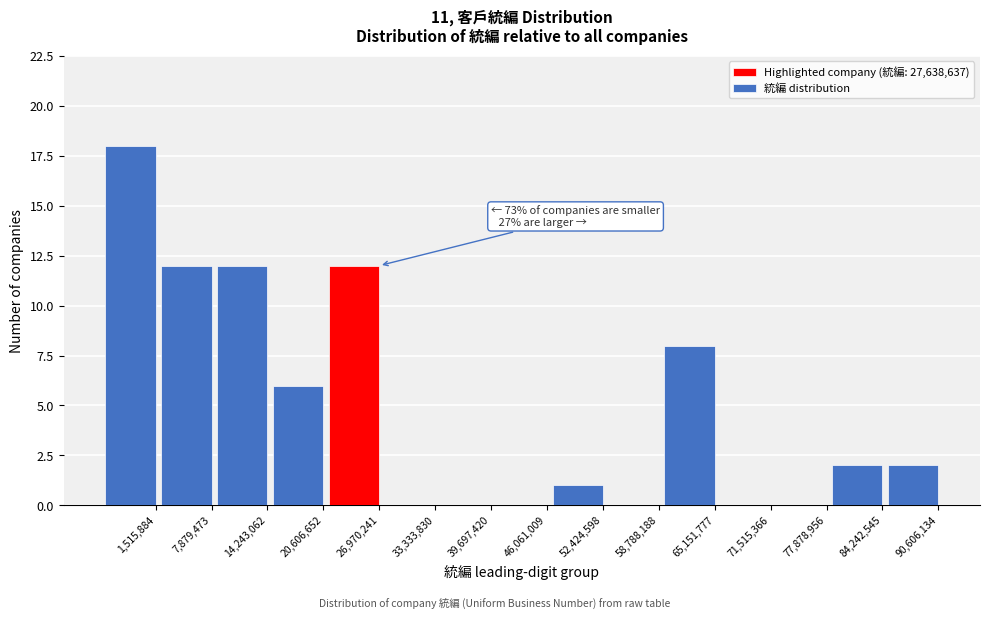

Reading left to right, list all the values displayed in this chart.

1,515,884=18	7,879,473=12	14,243,062=12	20,606,652=6	26,970,241=12	33,333,830=0	39,697,420=0	46,061,009=0	52,424,598=1	58,788,188=0	65,151,777=8	71,515,366=0	77,878,956=0	84,242,545=2	90,606,134=2